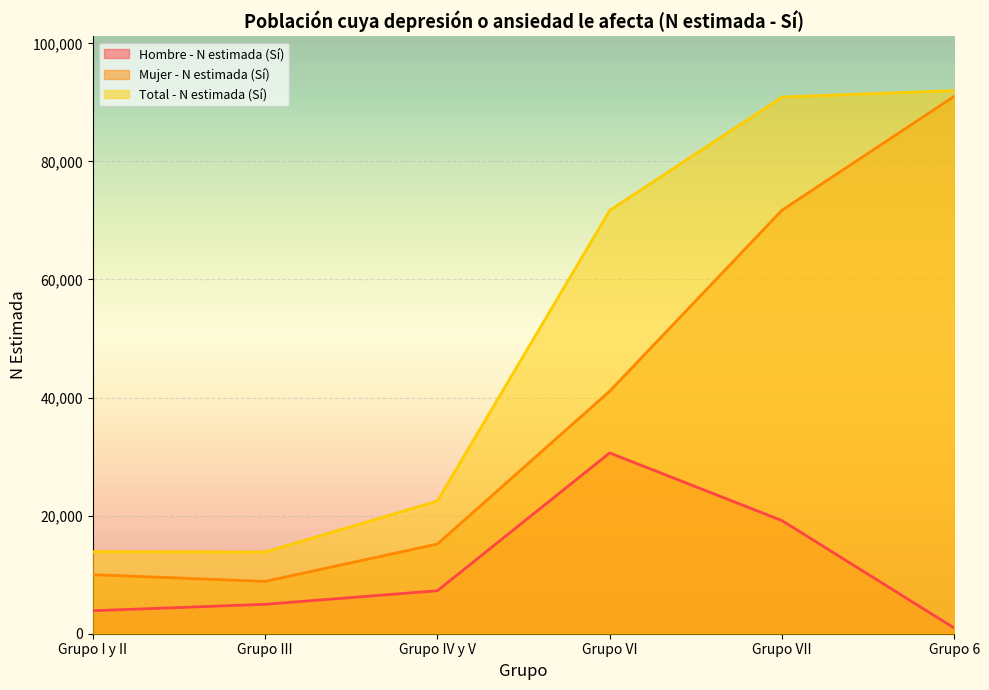

Which series has the largest total across all categories?

Total - N estimada (Sí)